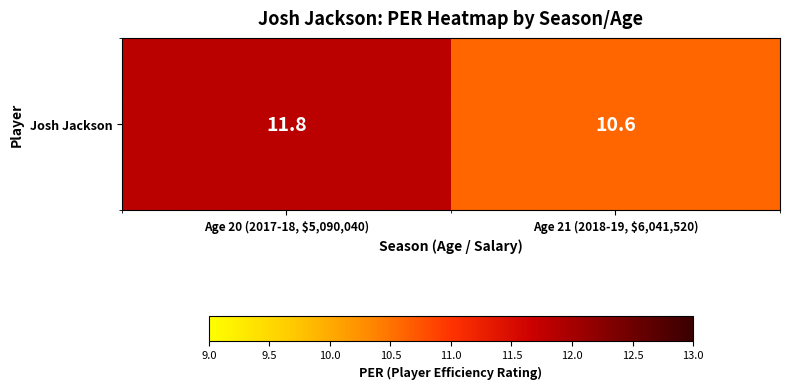

Where does the data first go above 11?

Age 20 (2017-18, $5,090,040)